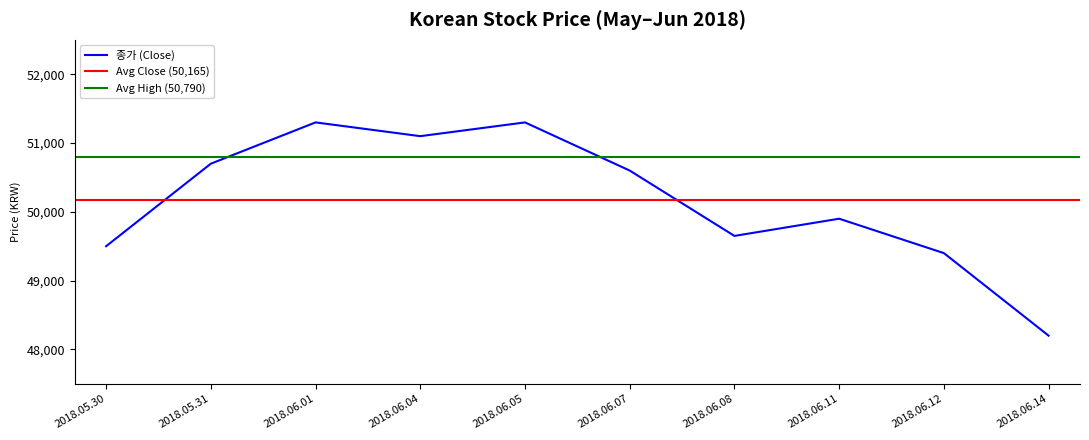

At how many categories does at least one series exceed 48572?

10